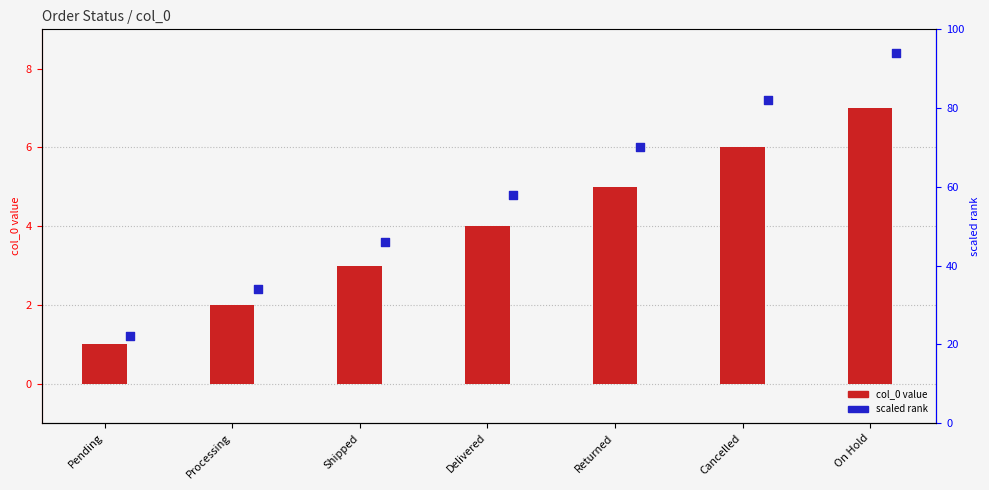

What is the total value across all series at Delivered?

62